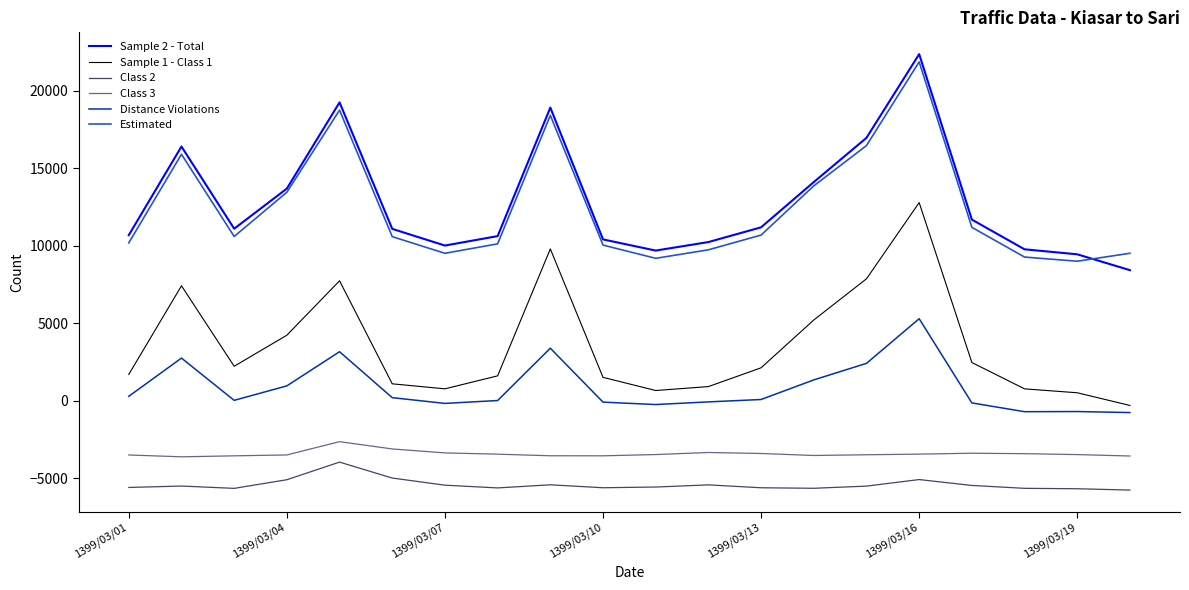

Is this an area chart (filled region under the line)?

No